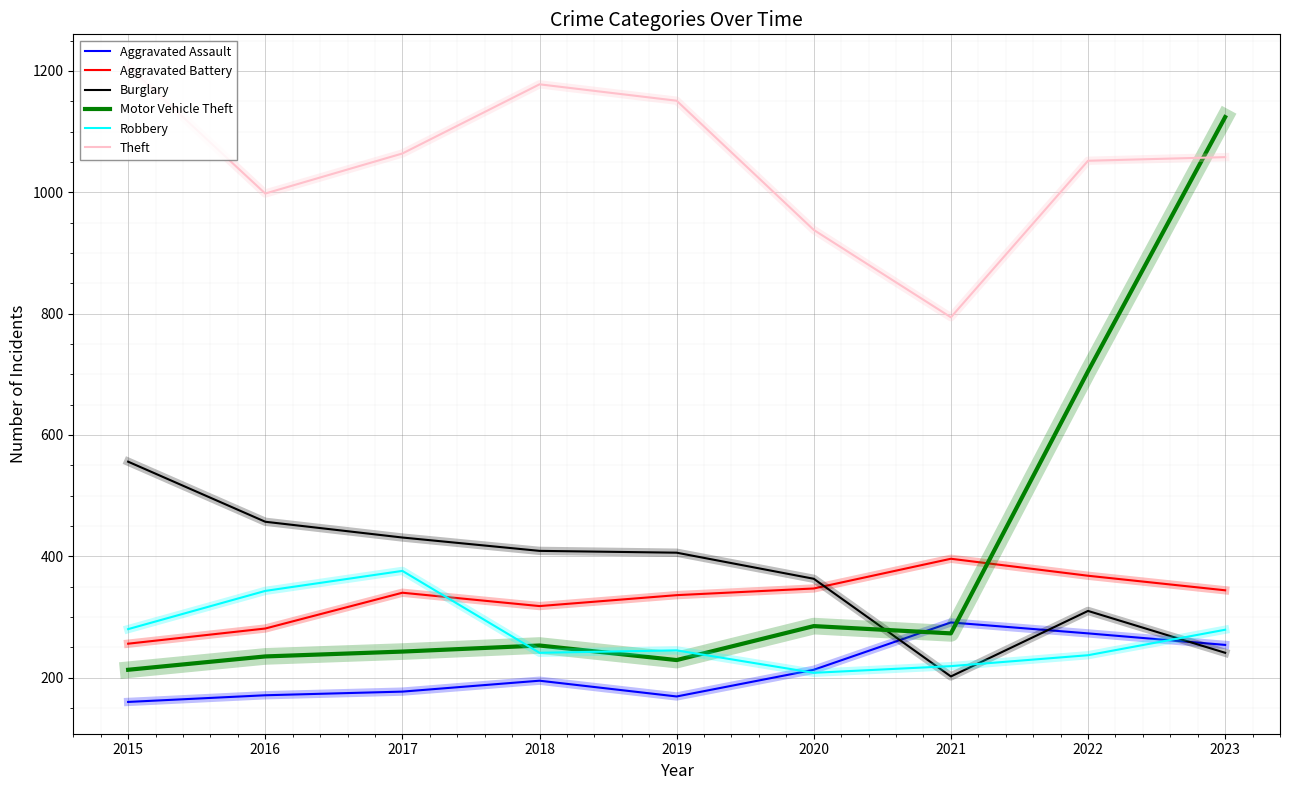

Between 2015 and 2016, which series saw the biggest shift?

Theft